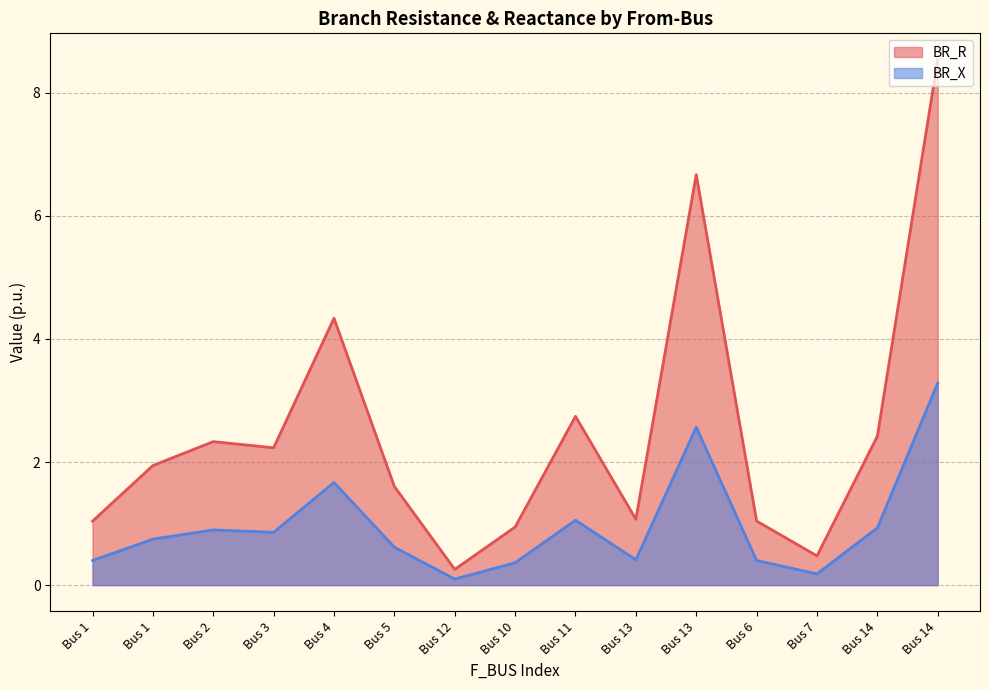

What are all the series names shown in the legend?

BR_R, BR_X